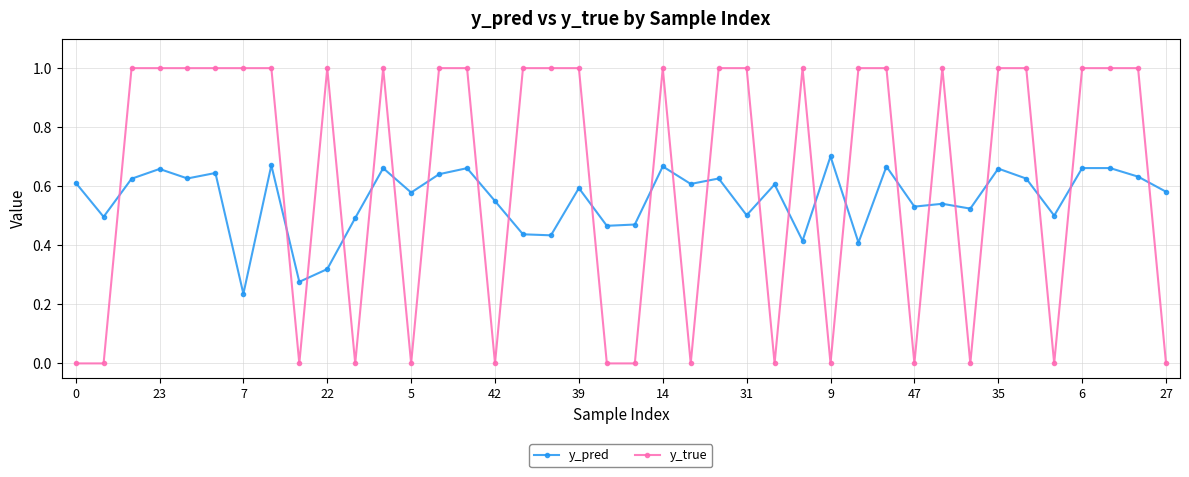

Which series has the largest total across all categories?

y_true